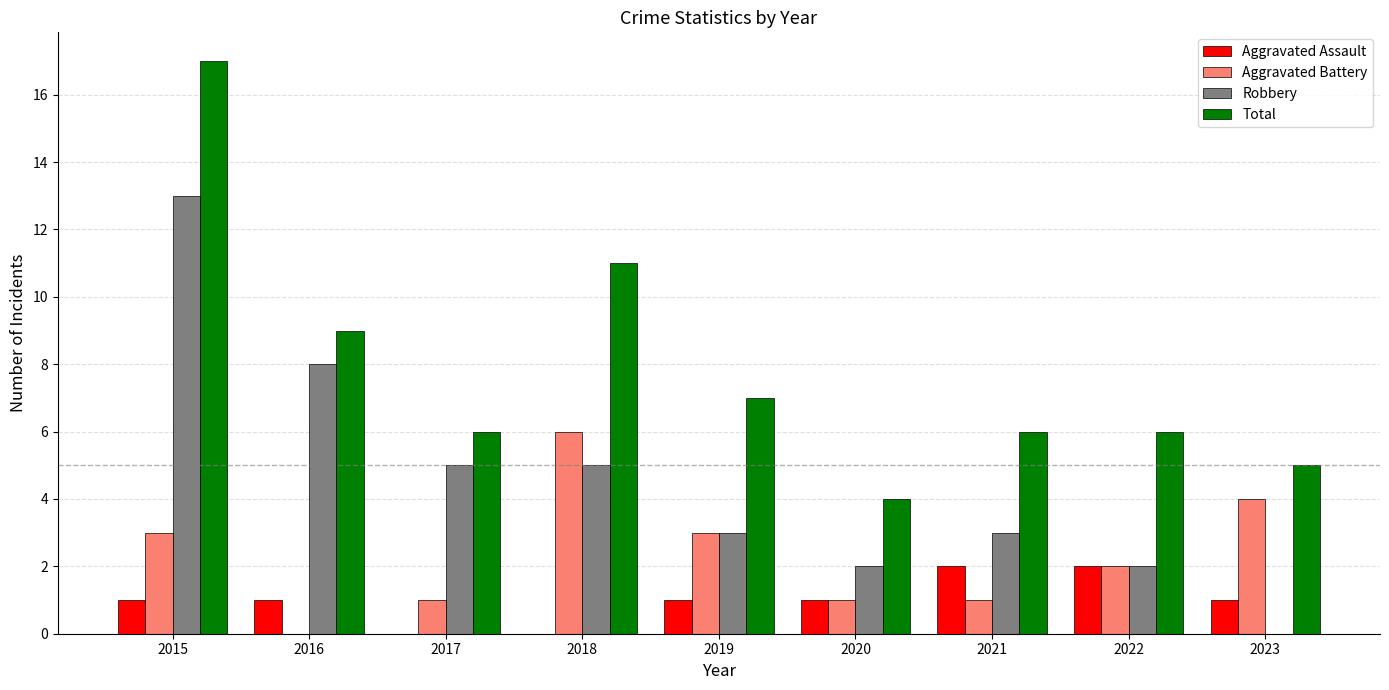

Which series changed the most between 2018 and 2022?

Total